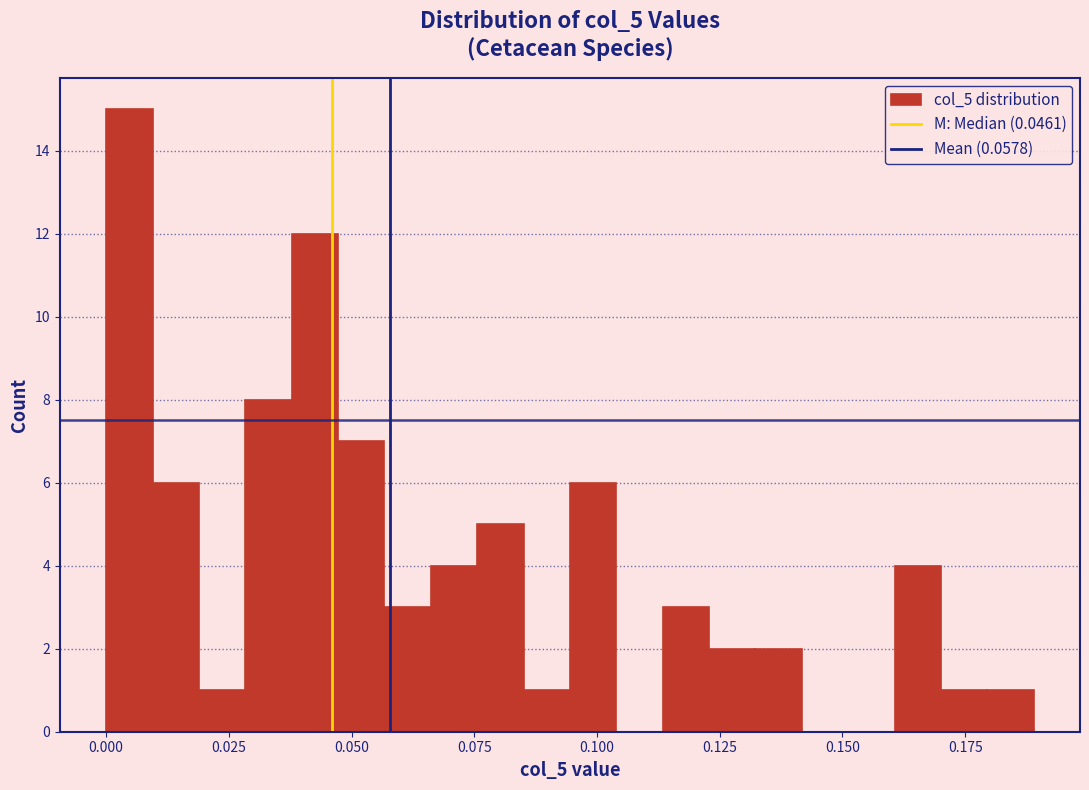

Read against the x-axis, roughly where is the centre of the tallest bar?

0.005